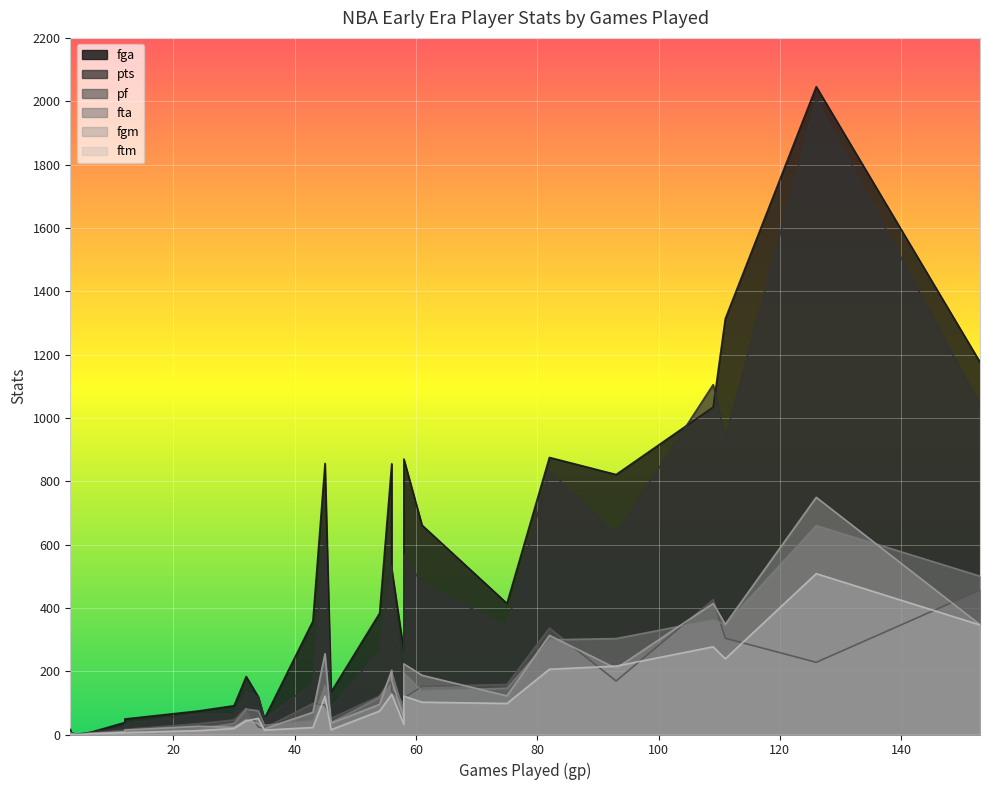

At how many categories does at least one series exceed 1439?

1